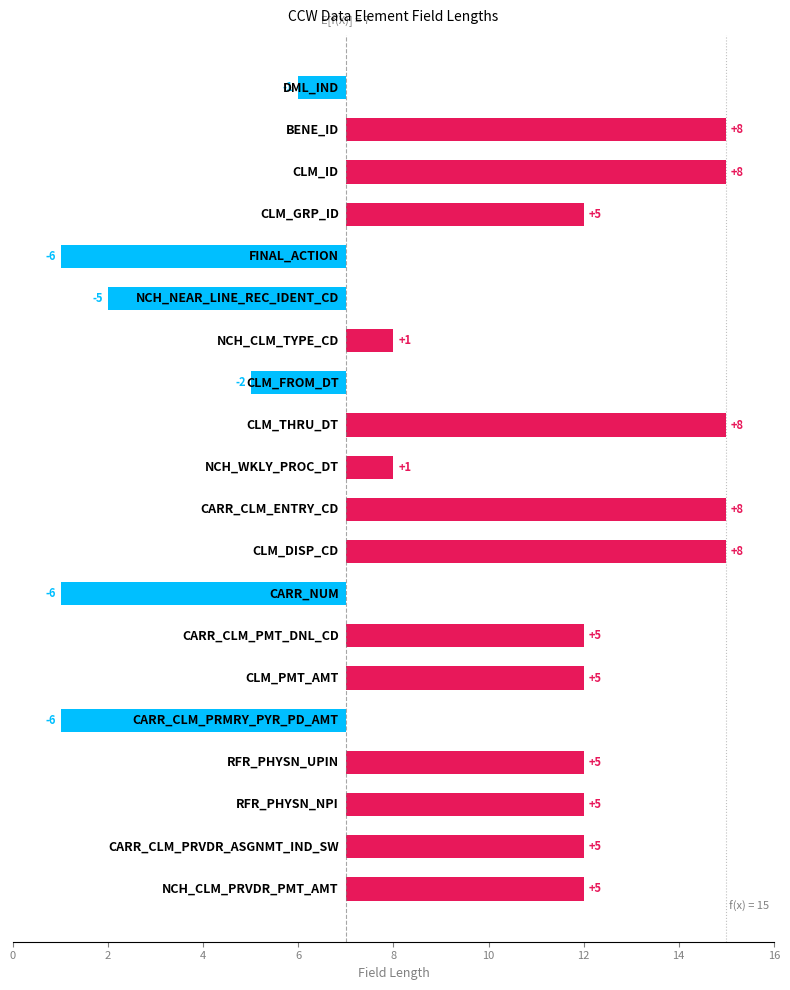

What is the sum of all values?

51